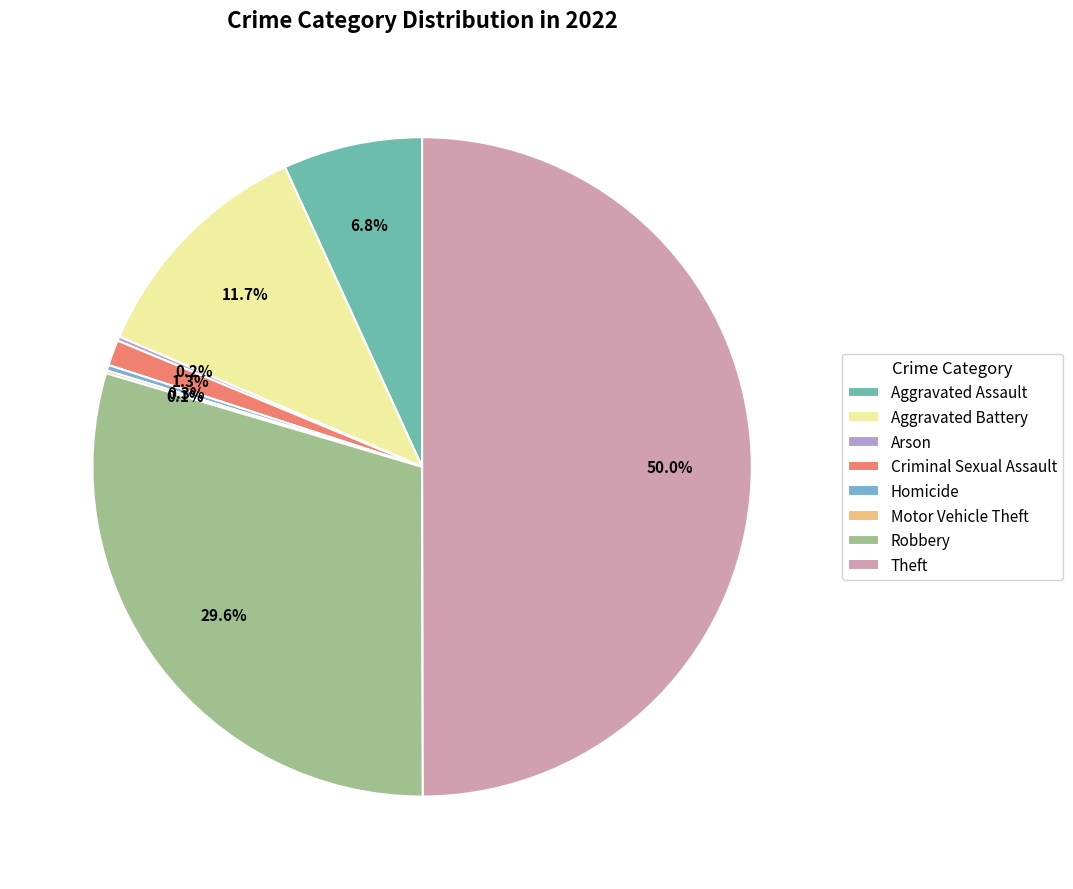

Combined, what portion of the pie is Theft and Arson?

50.2%